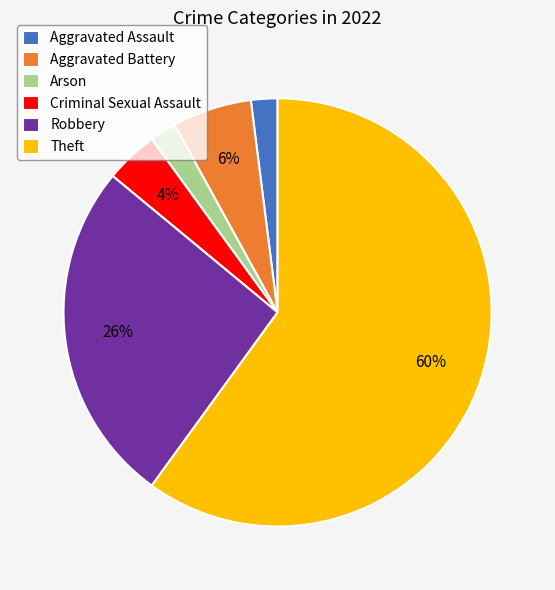

To the nearest percent, what is the difference between the Theft and Robbery slice percentages?

34%